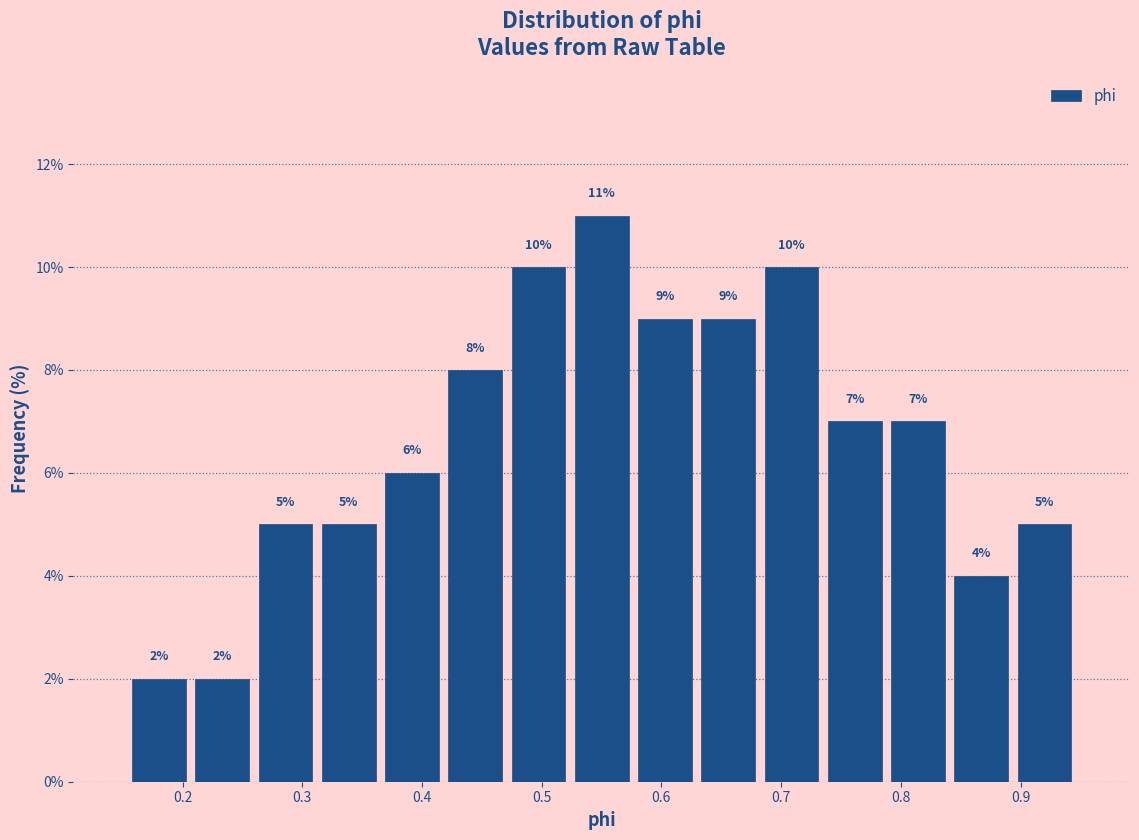

Reading left to right, transcribe this chart: for each bar, give the range it covers on the x-axis and its height. The bar edges are not printed on the chart, so give them approximately, as read against the axis.

0.15 to 0.21: 2
0.21 to 0.26: 2
0.26 to 0.31: 5
0.31 to 0.37: 5
0.37 to 0.42: 6
0.42 to 0.47: 8
0.47 to 0.52: 10
0.52 to 0.58: 11
0.58 to 0.63: 9
0.63 to 0.68: 9
0.68 to 0.74: 10
0.74 to 0.79: 7
0.79 to 0.84: 7
0.84 to 0.89: 4
0.89 to 0.95: 5